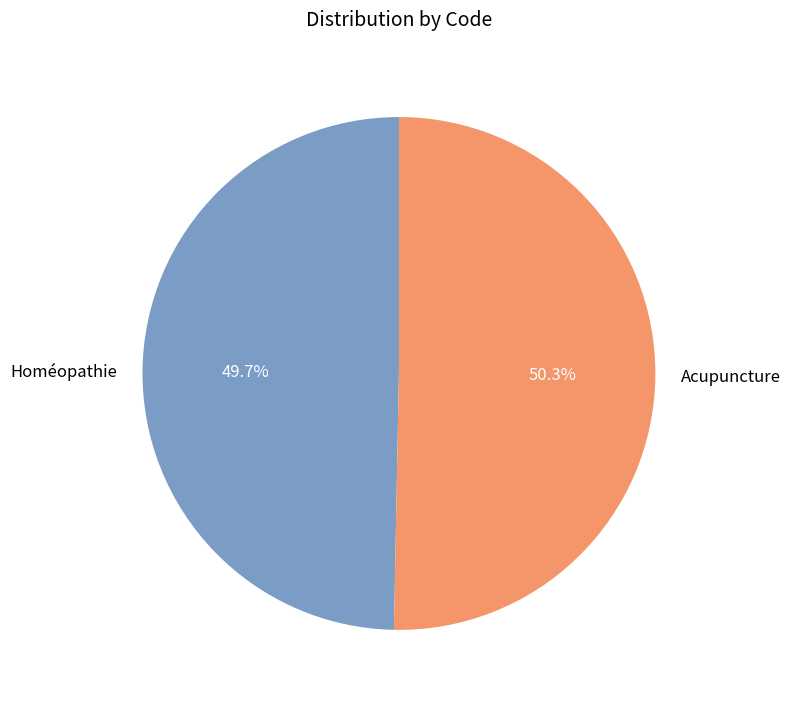

Does Homéopathie represent more than half of the total?

No